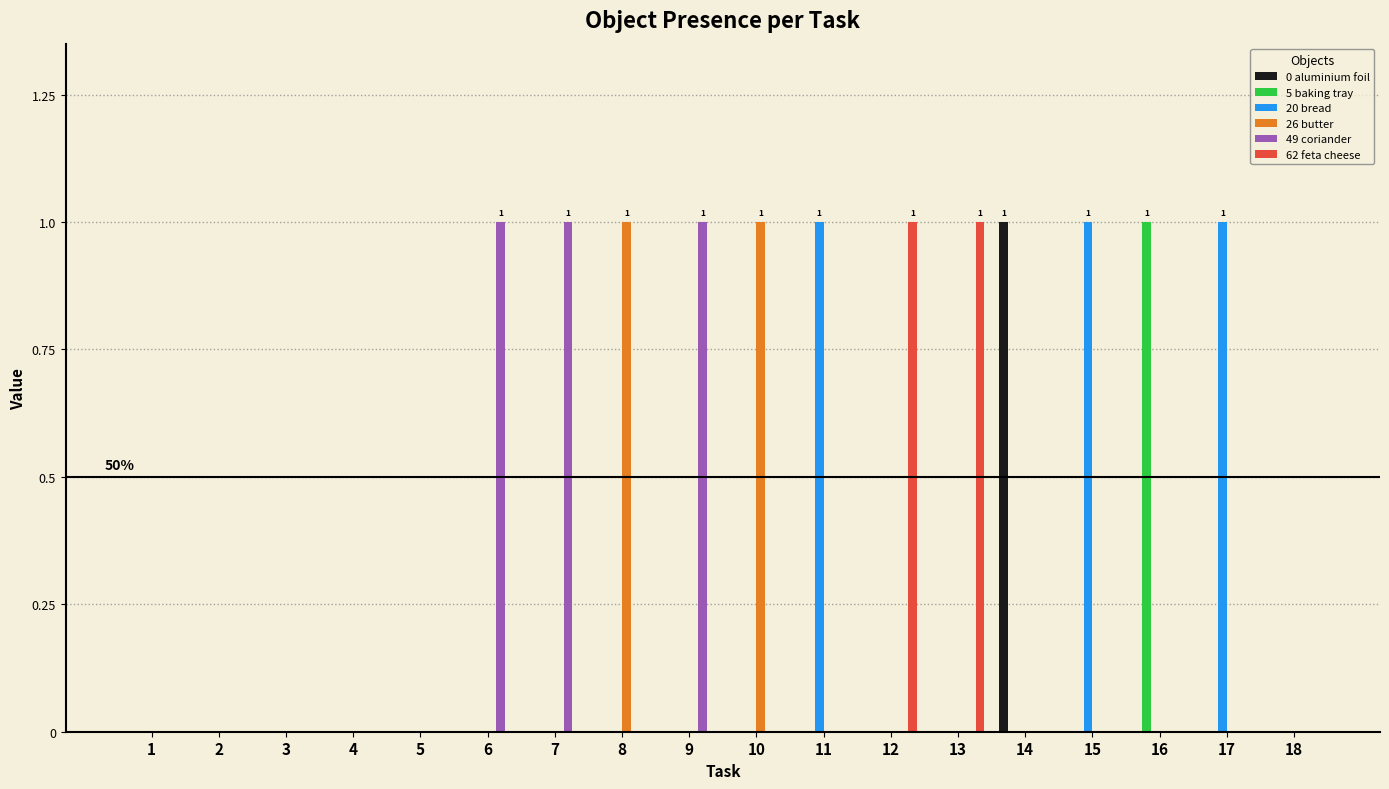

True or false: 49 coriander has a value of 0 at 13.

True